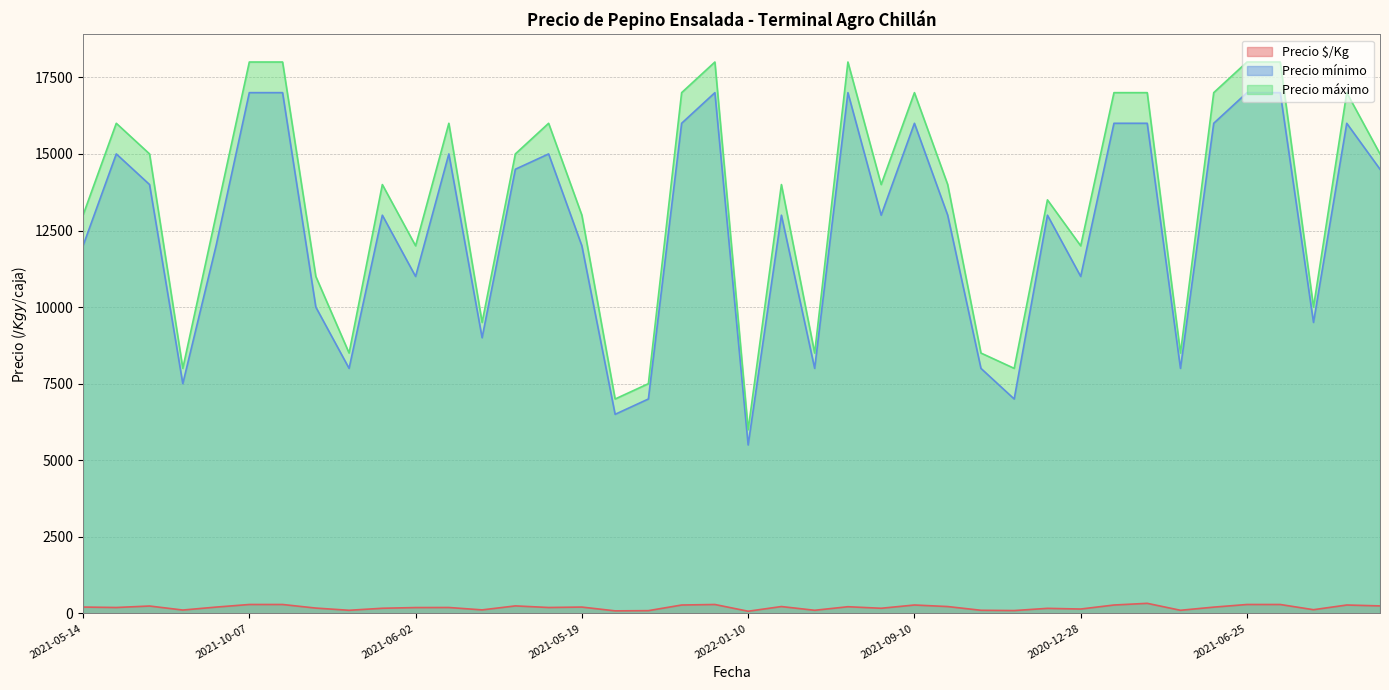

What is the value of the Precio mínimo point at the 28th from the left?

8000